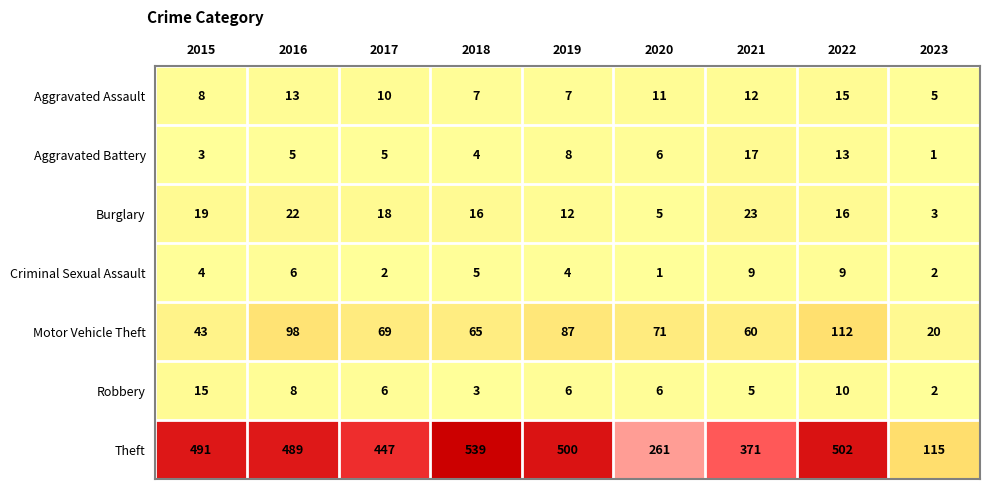

True or false: Motor Vehicle Theft has a value of 112 at 2022.

True